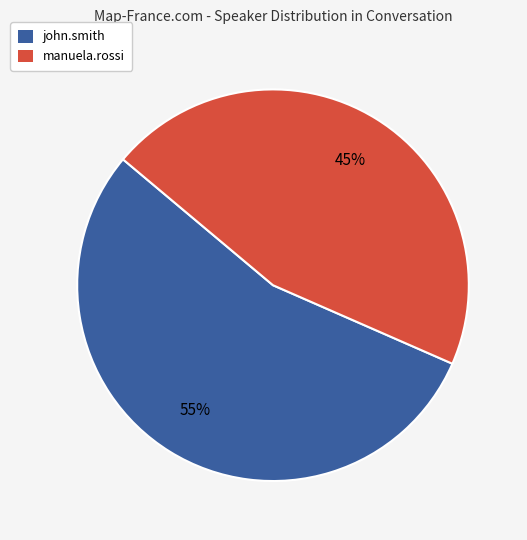

Is it true that manuela.rossi is 1% of the pie?

False